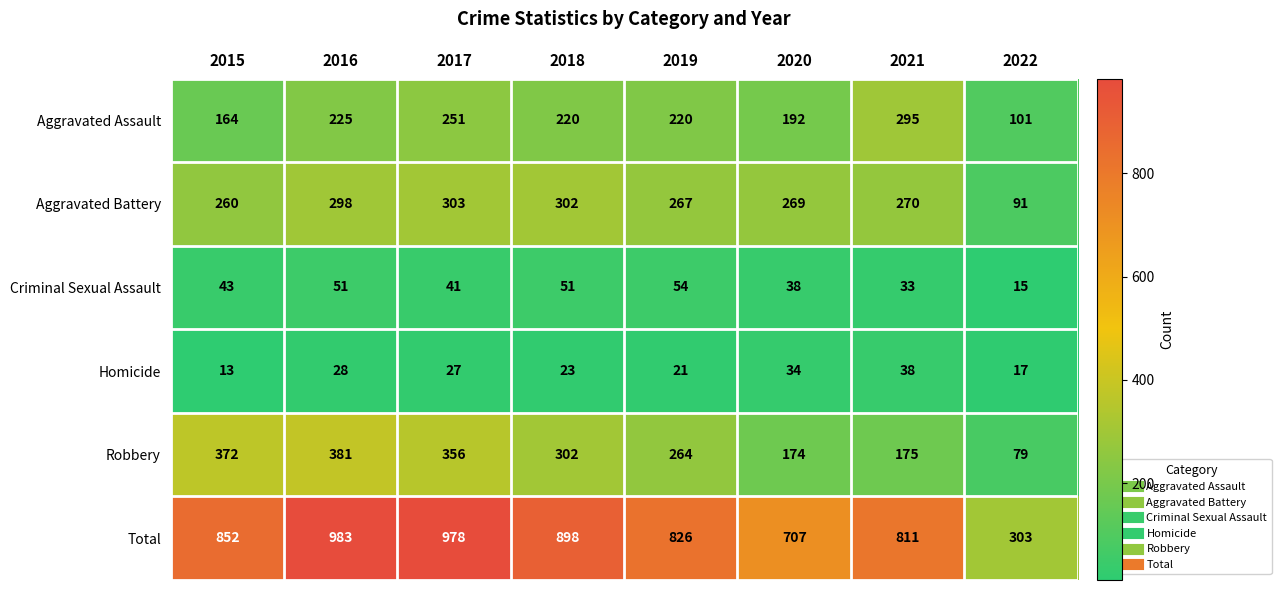

What is the greatest value displayed?

983